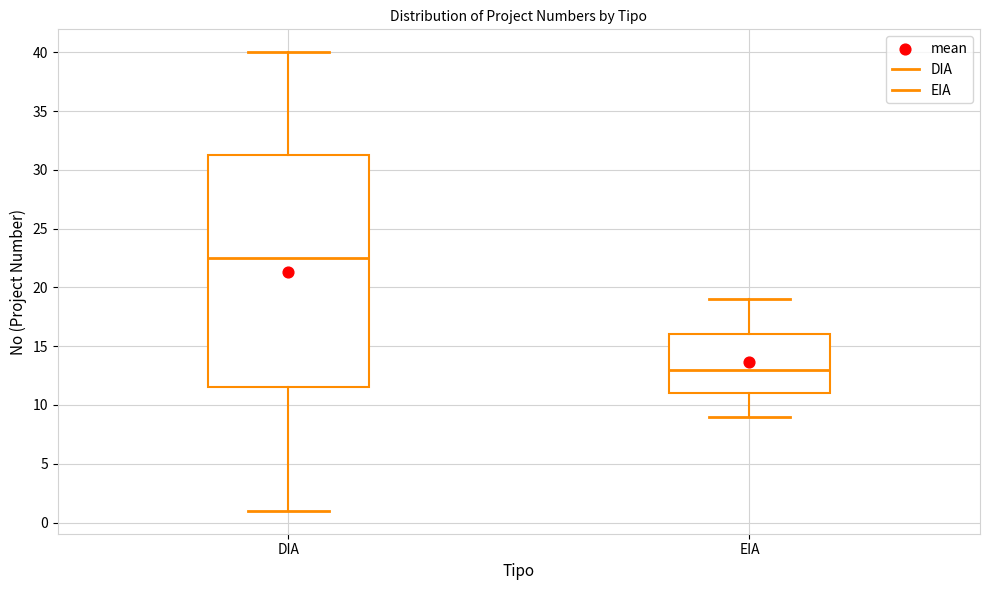

Reading left to right, transcribe this box plot: for each box, give where its median line is, the range the box spans, and where its two whiskers end, as read against the y-axis. The values are not printed on the chart, so give them approximately, as read against the axis.

DIA: median 22.5, box 11.5 to 31.5, whiskers 1.0 to 40.0
EIA: median 13.0, box 11.0 to 16.0, whiskers 9.0 to 19.0